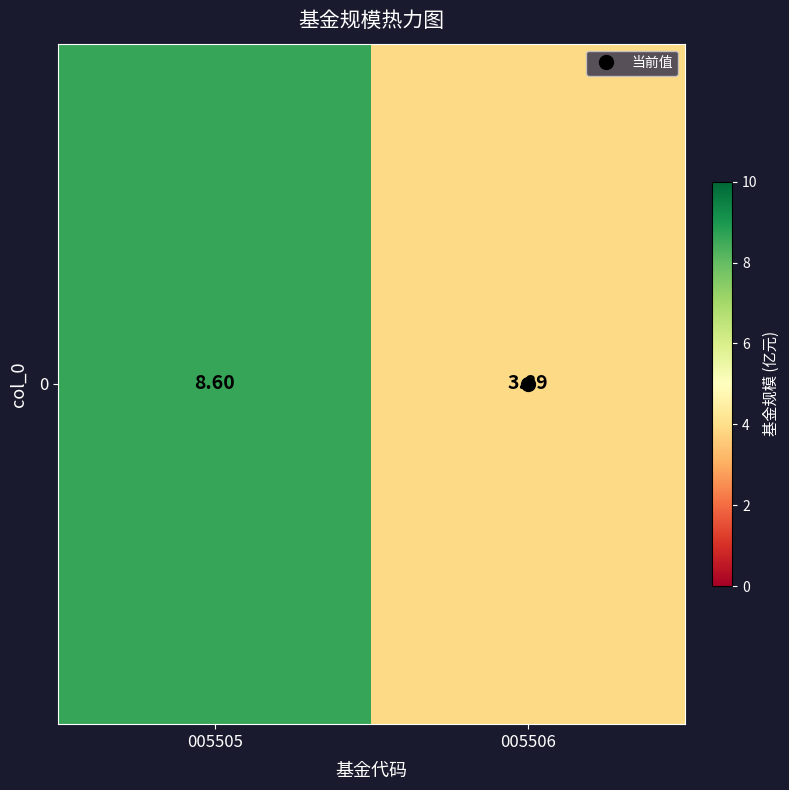

What is the sum of all values?

12.5